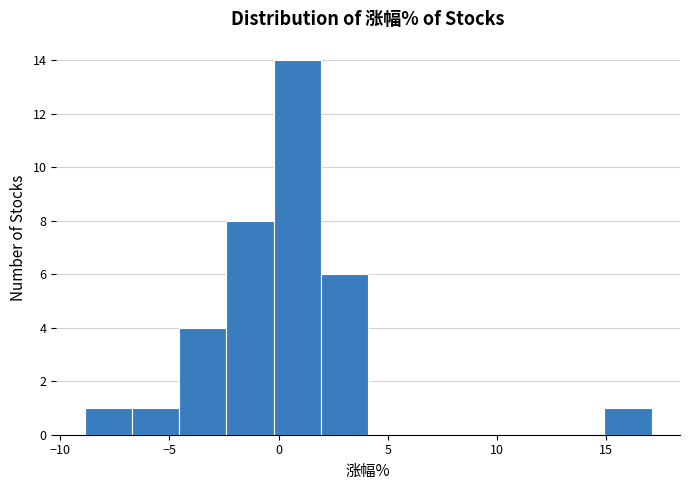

Reading left to right, list every bar in this chart as the range it spans on the x-axis followed by its height. Neither the bar edges nor the heights are printed on the chart, so give them approximately, as read against the axes.

-9.0 to -6.5: 1
-6.5 to -4.5: 1
-4.5 to -2.5: 4
-2.5 to 0.0: 8
0.0 to 2.0: 14
2.0 to 4.0: 6
4.0 to 6.5: 0
6.5 to 8.5: 0
8.5 to 10.5: 0
10.5 to 13.0: 0
13.0 to 15.0: 0
15.0 to 17.0: 1